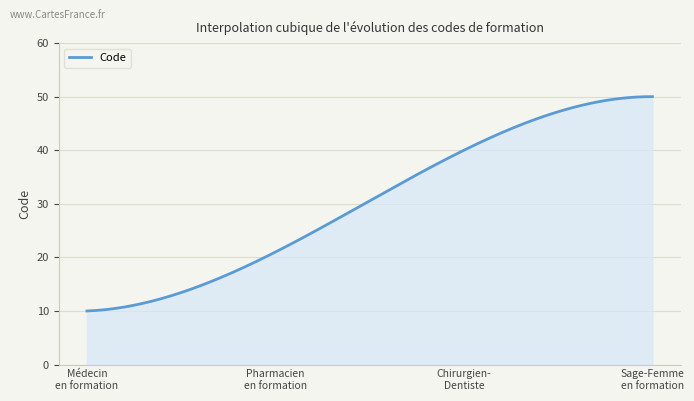

What is the smallest value displayed?

10.0